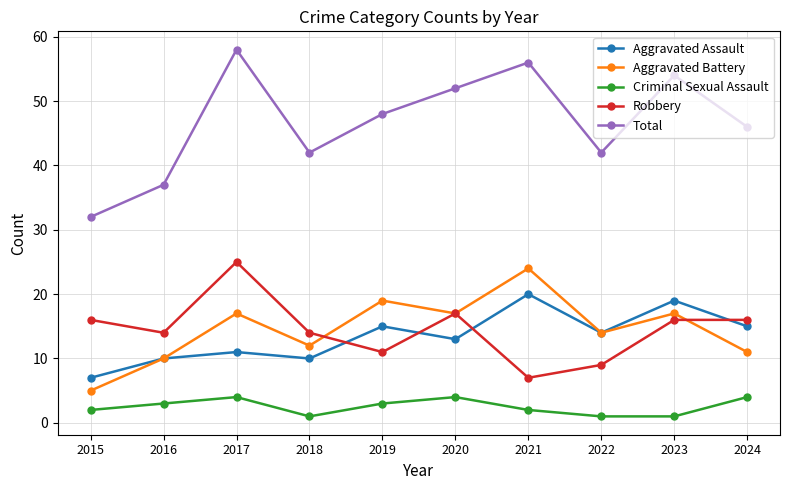

What is the spread (max minus min) of values at 2015?

30